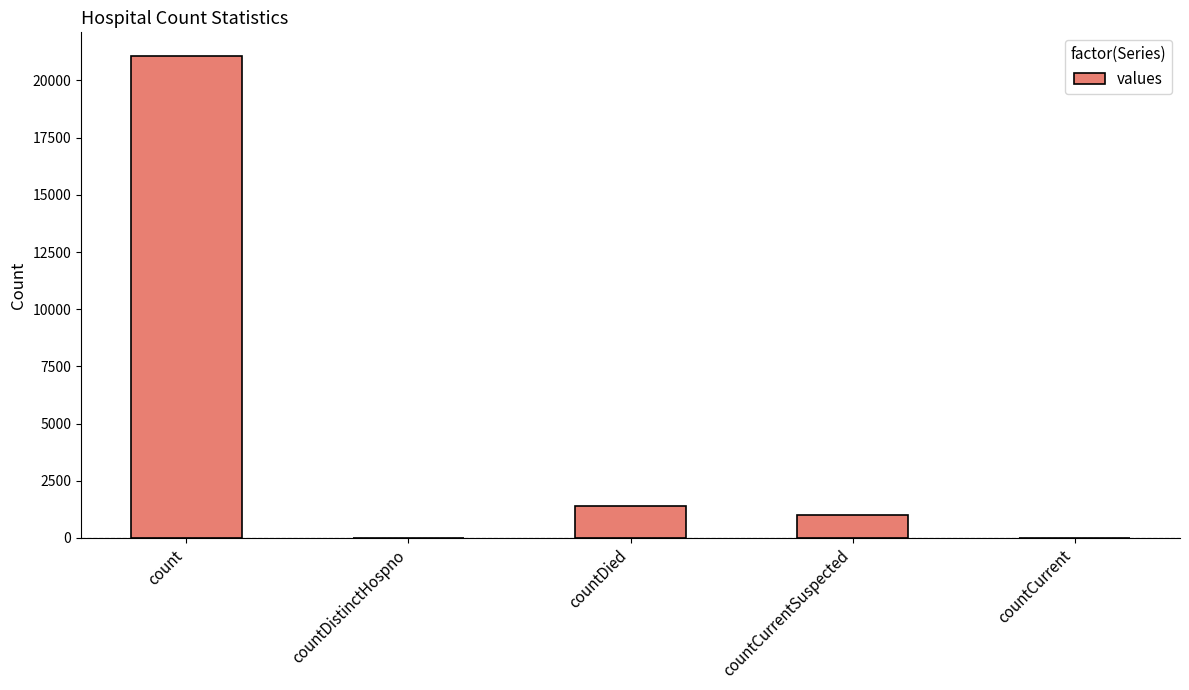

Reading left to right, what are all the values shown in this chart?

21050	0	1405	1006	0